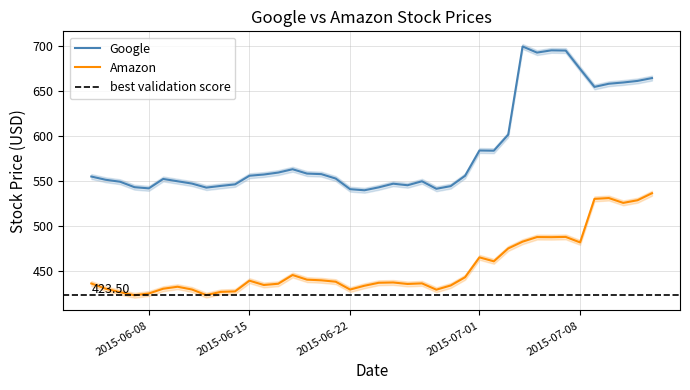

What is the difference between the Amazon values at 2015-07-04 and 2015-06-24?

45.6